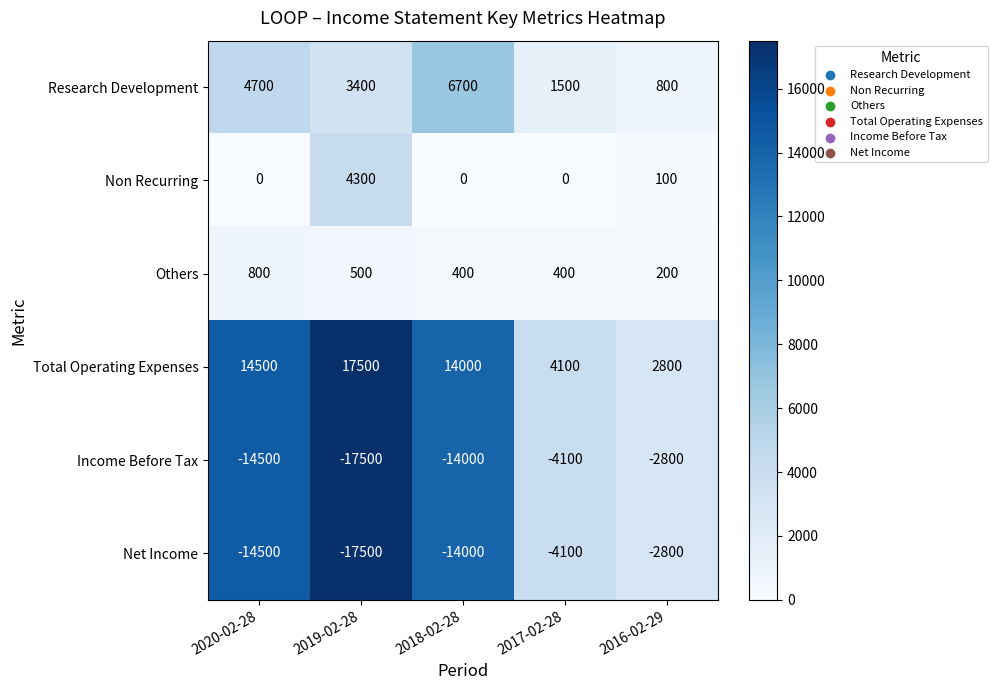

Reading left to right, list all the values displayed in this chart.

Research Development: 4700	3400	6700	1500	800
Non Recurring: 0	4300	0	0	100
Others: 800	500	400	400	200
Total Operating Expenses: 14500	17500	14000	4100	2800
Income Before Tax: -14500	-17500	-14000	-4100	-2800
Net Income: -14500	-17500	-14000	-4100	-2800